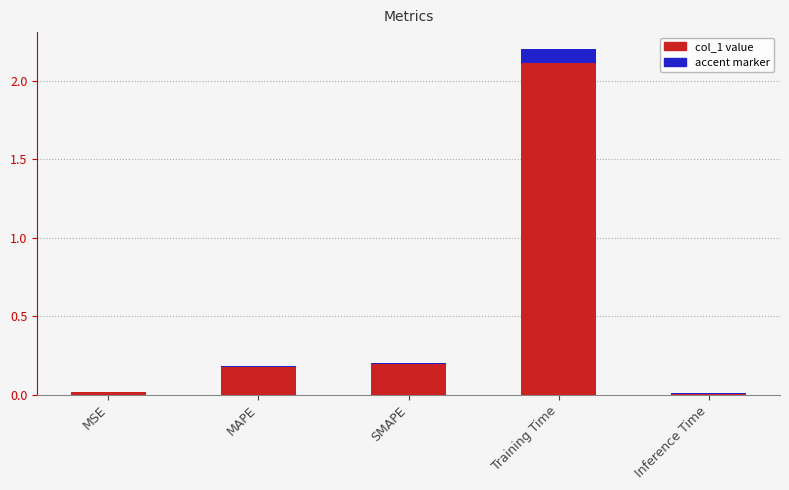

What is the difference between the highest and lowest values at Training Time?

2.1